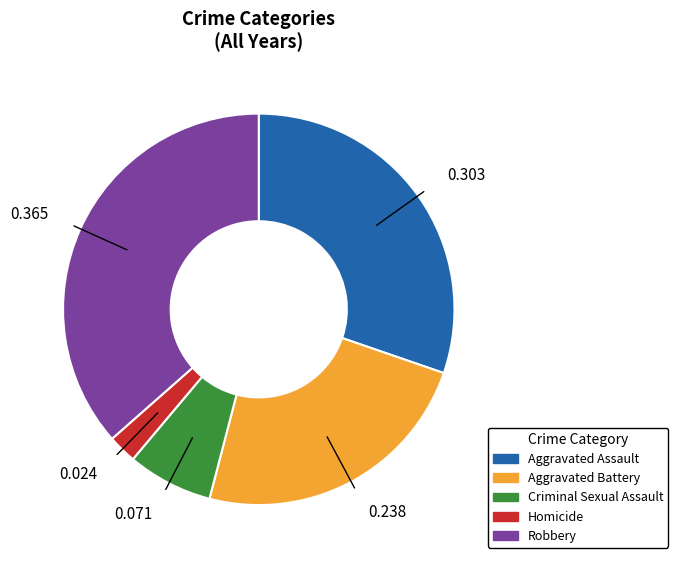

Does any single category account for the majority?

No